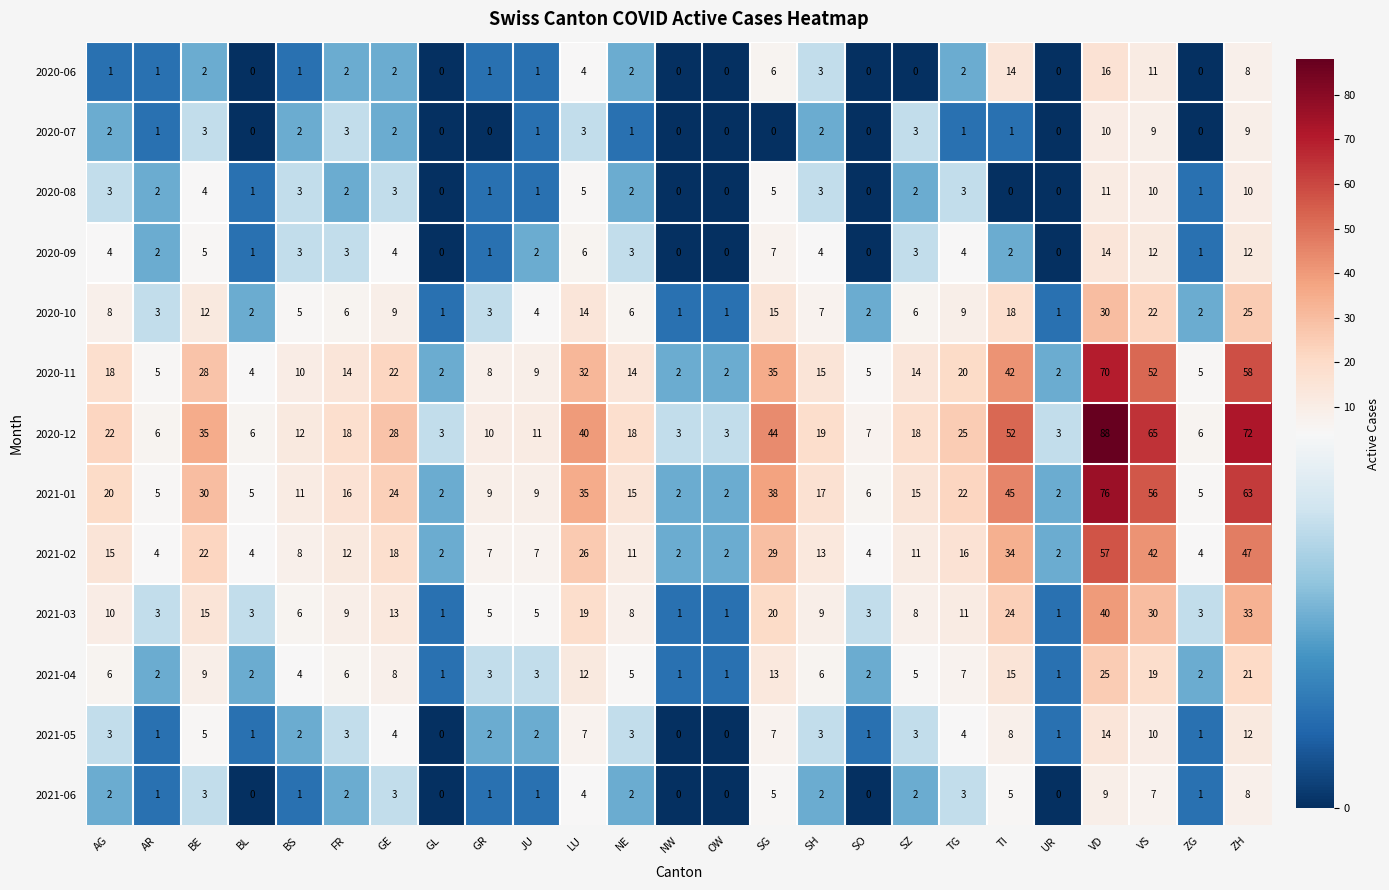

Which label corresponds to the largest value in the chart?

VD